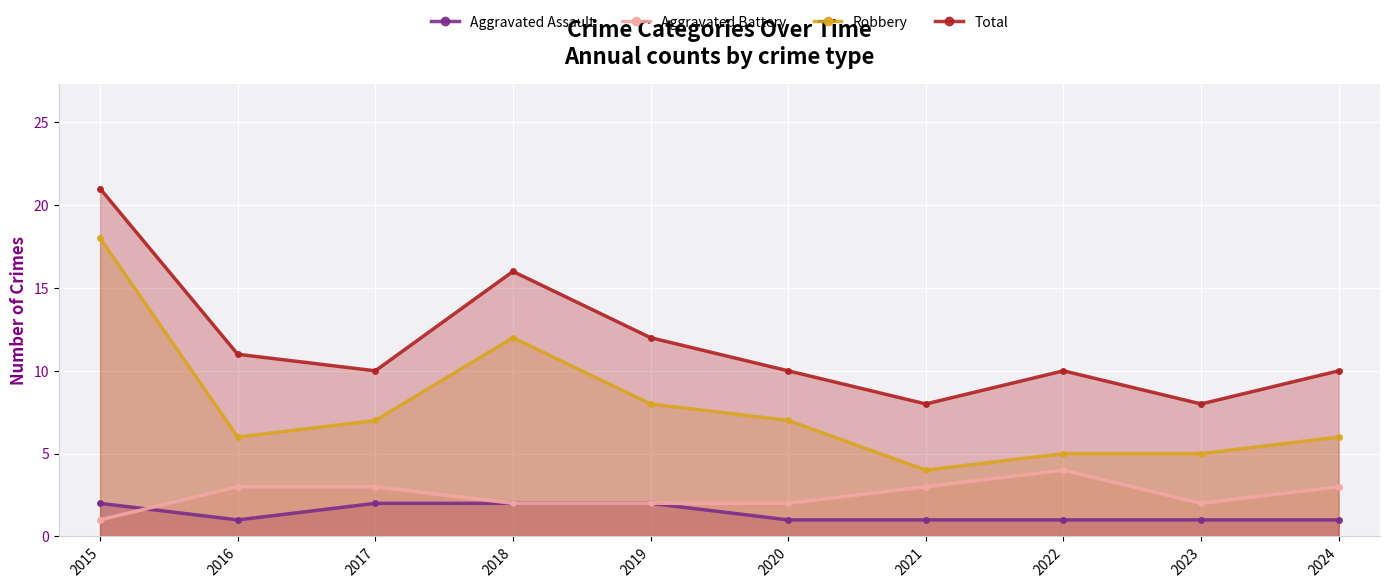

True or false: Robbery and Aggravated Battery intersect in this chart.

False